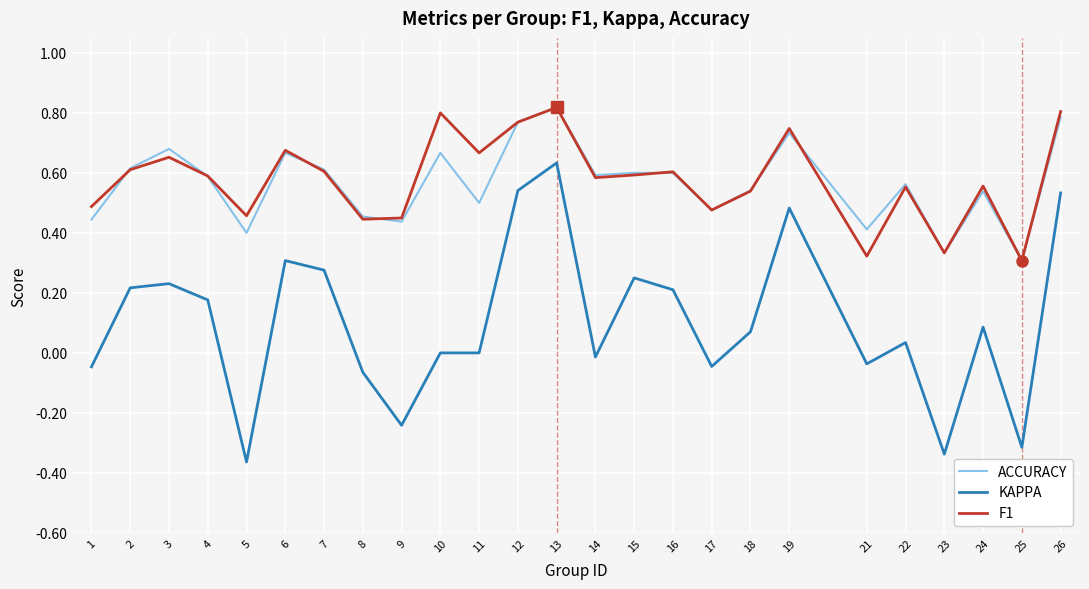

At 11, list the series in order from largest to smallest.

F1, ACCURACY, KAPPA